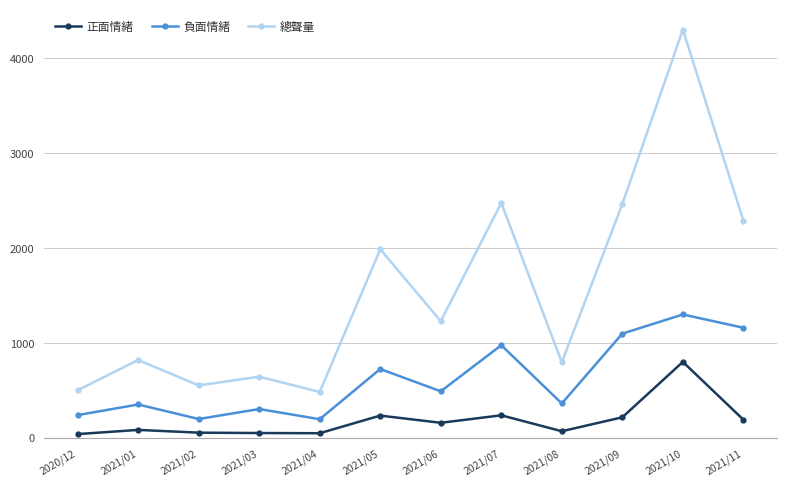

Read the 正面情緒 value at 2021/03.

49